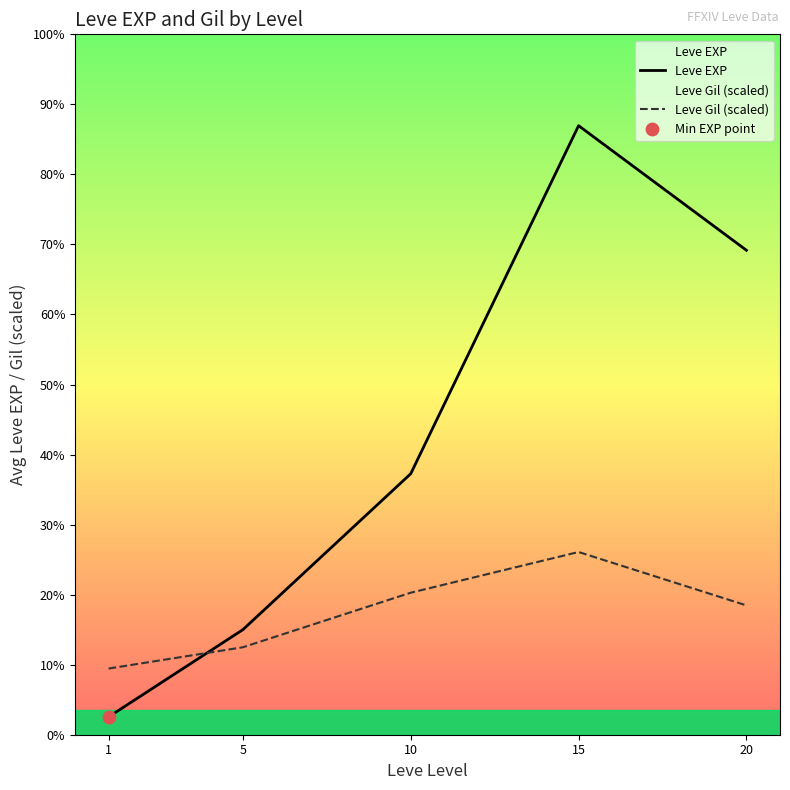

Which series contains the lowest Y value?

Leve EXP